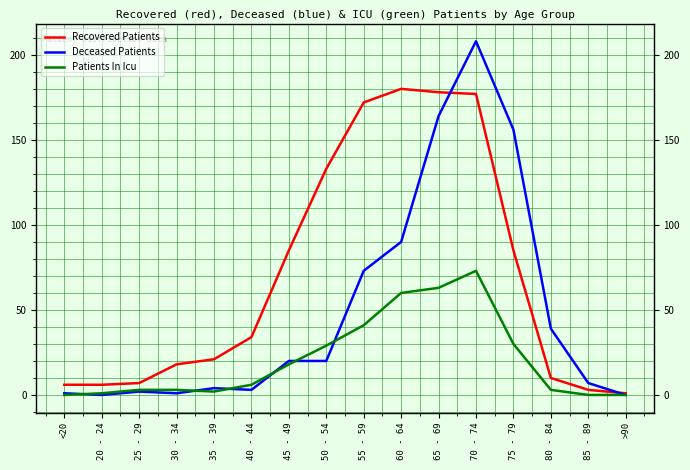

Where is Deceased Patients nearest to the value 104?

60 - 64